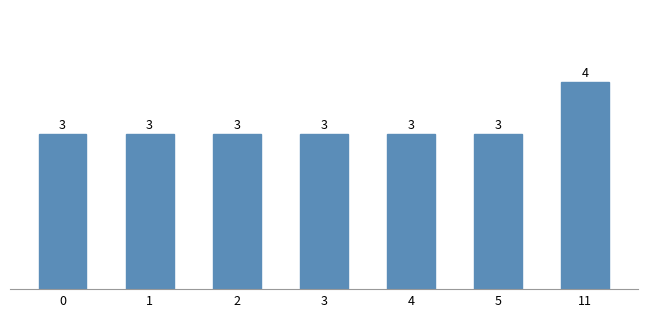

What is the value of the 4th bar from the left?

3